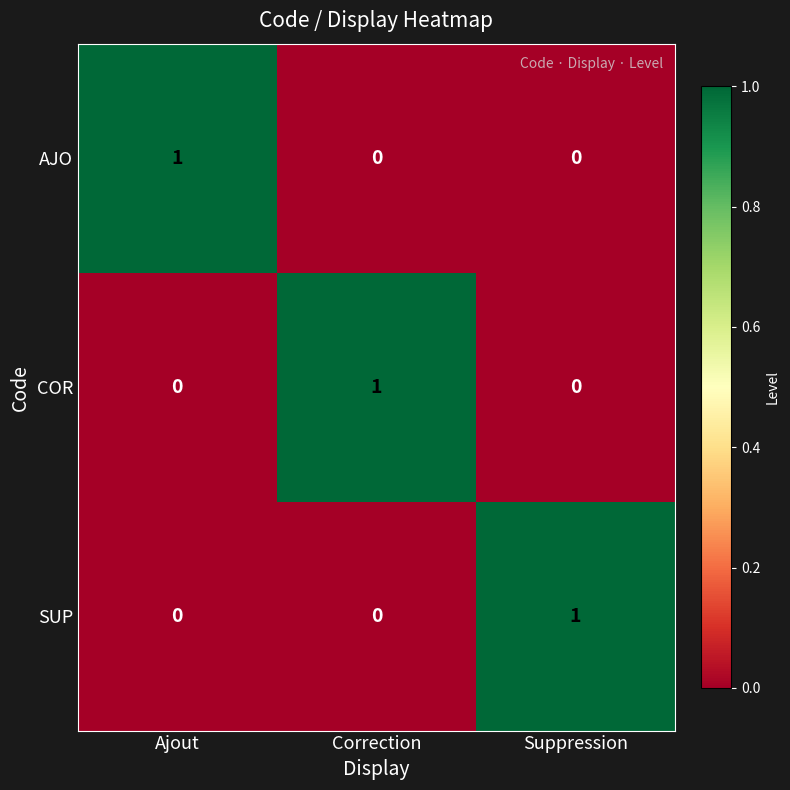

The SUP series shows 0 at Ajout. True or false?

True